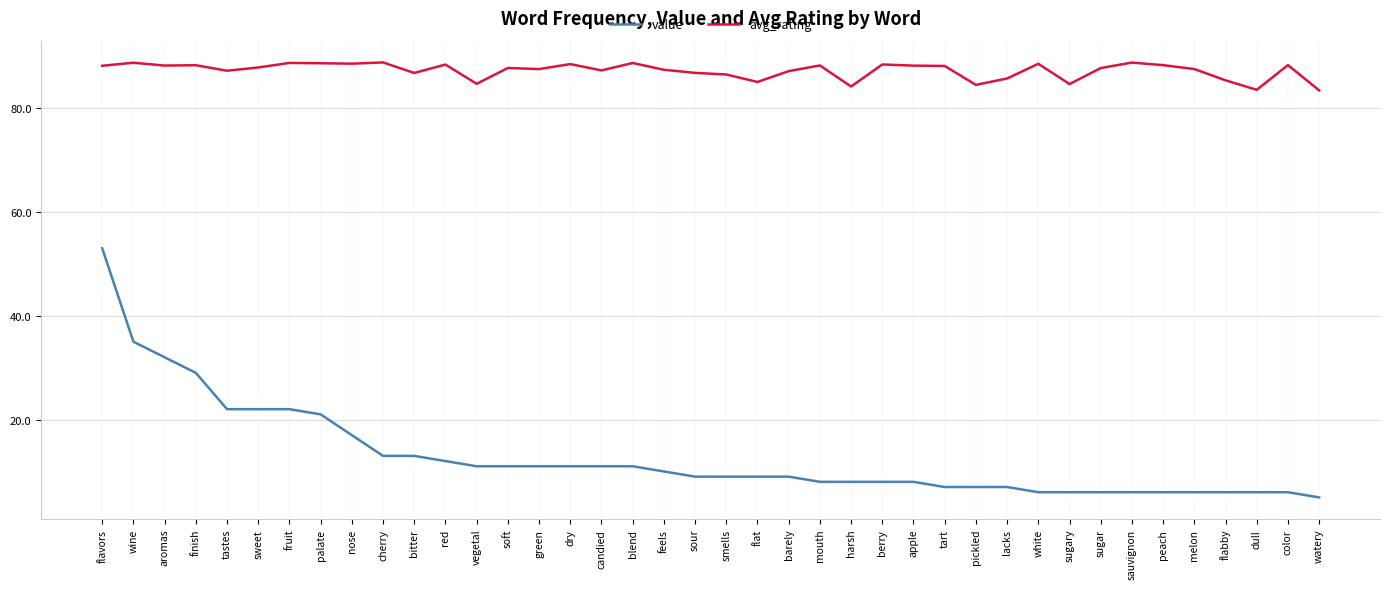

Where does the avg_rating series first go above 87?

flavors